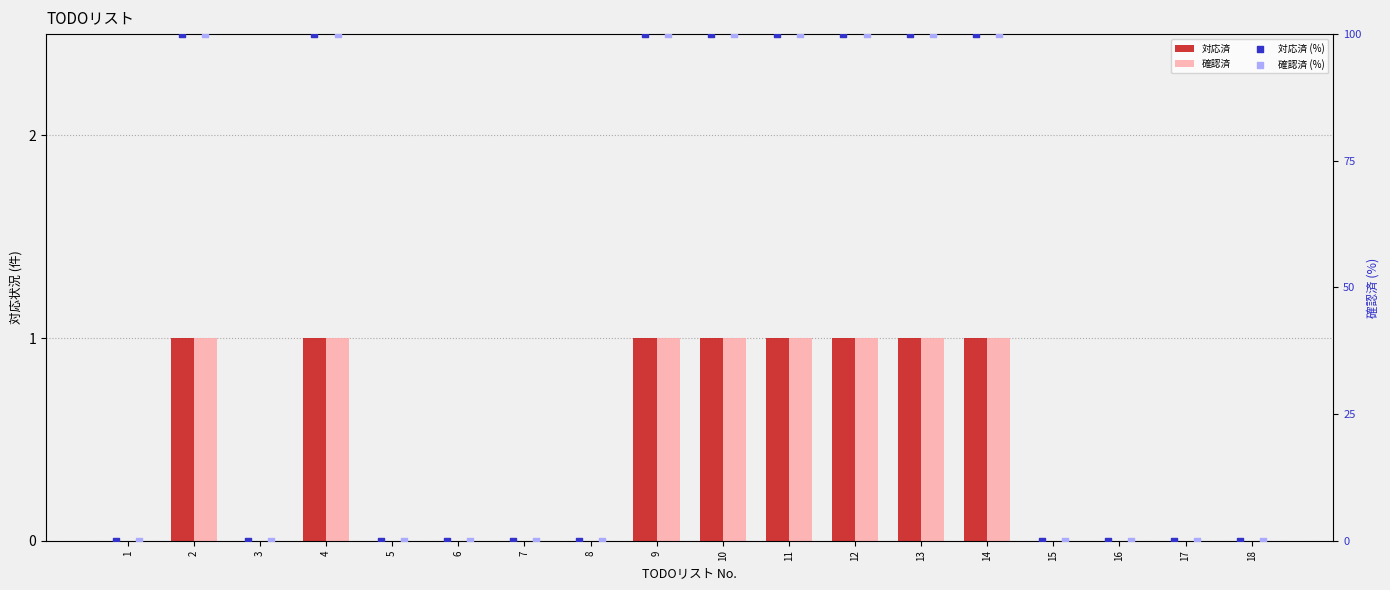

Is the value of 確認済 at 17 greater than the value of 対応済 at 3?

No